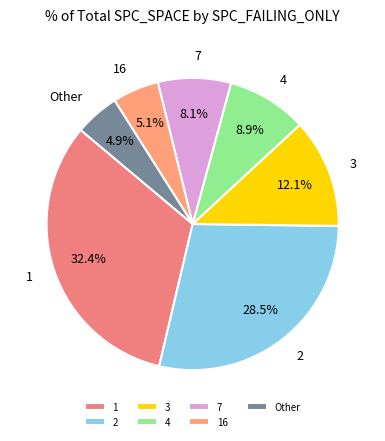

Approximately how many times larger is the value at Other compared to 7?

0.6